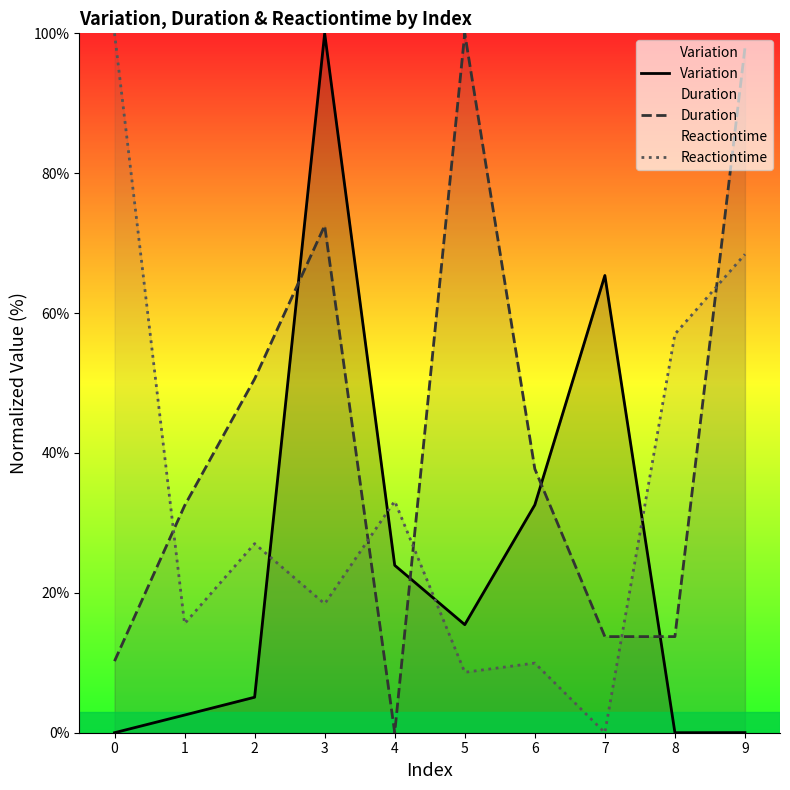

Which label corresponds to the largest value in the chart?

3